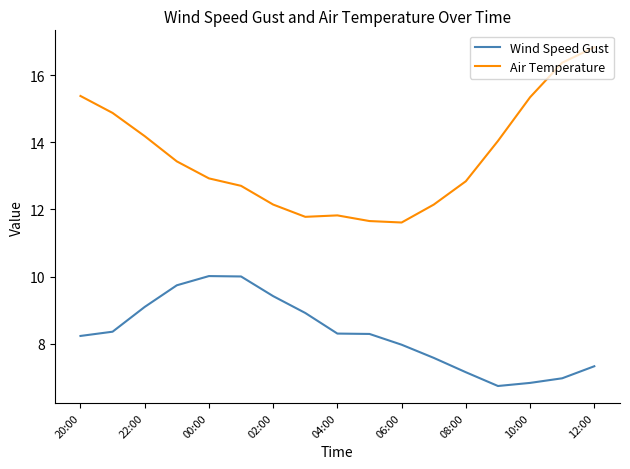

What is the difference between the maximum and minimum values in the Wind Speed Gust series?

3.3